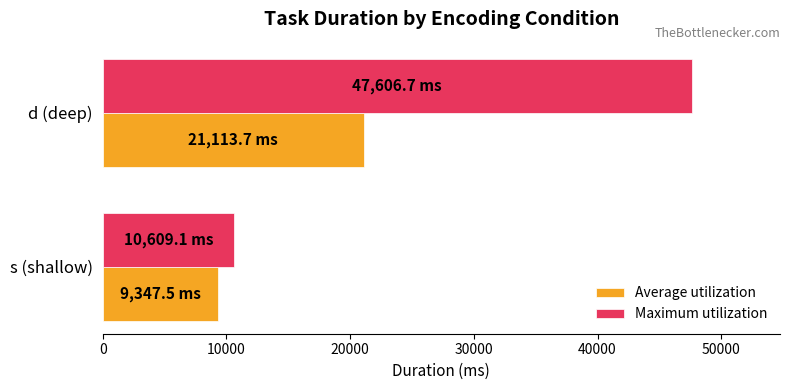

What is the greatest value displayed?

47606.7